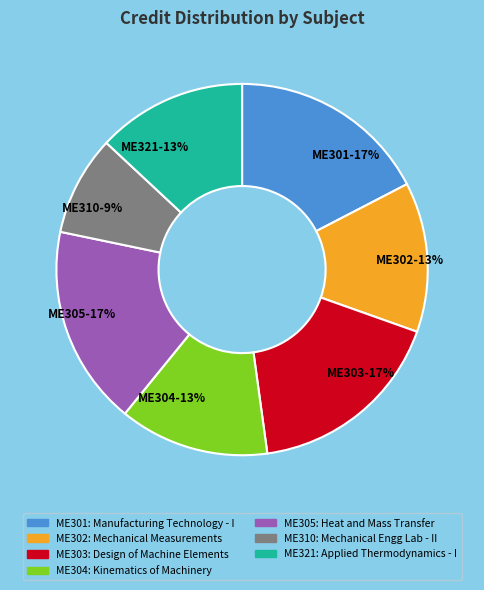

Which slice is the smallest?

ME310